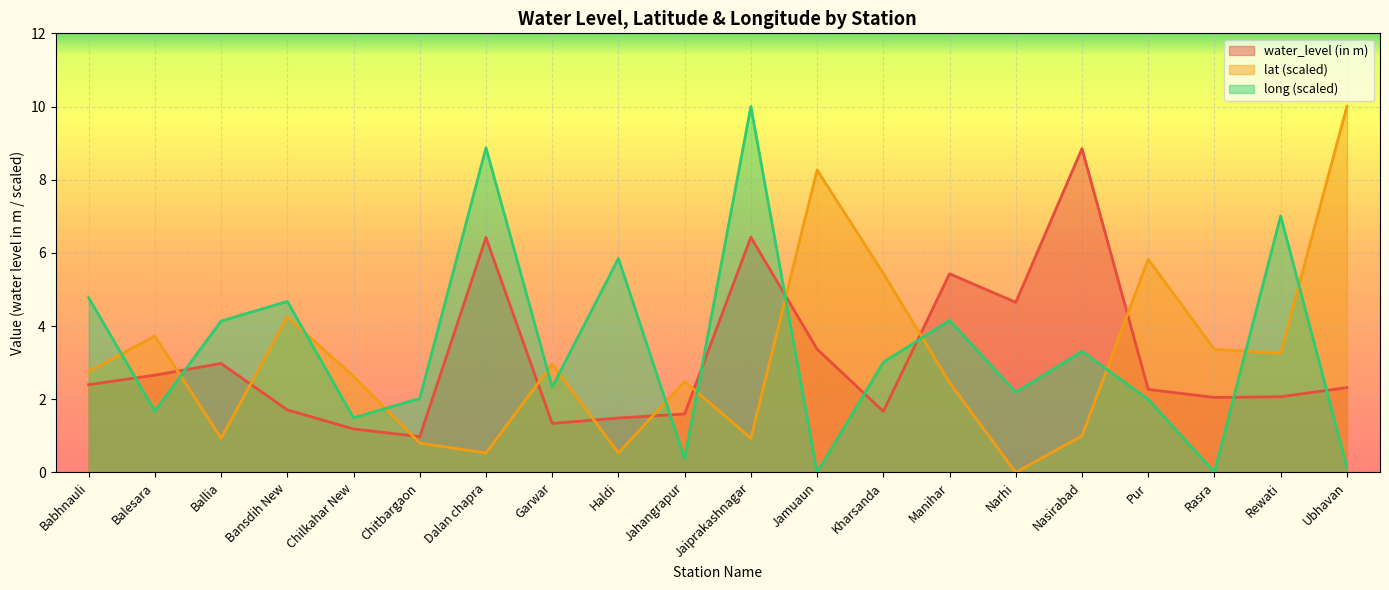

At which label is water_level (in m) closest to 4?

Jamuaun